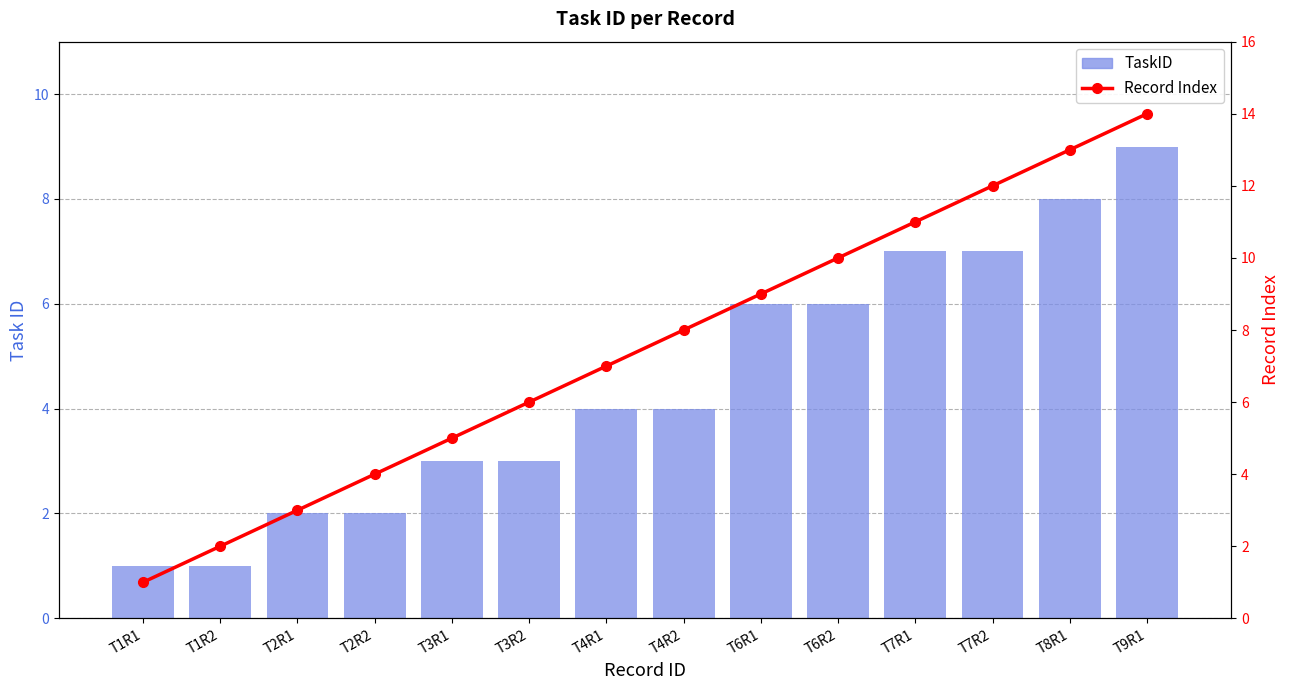

What is the greatest value displayed?

14